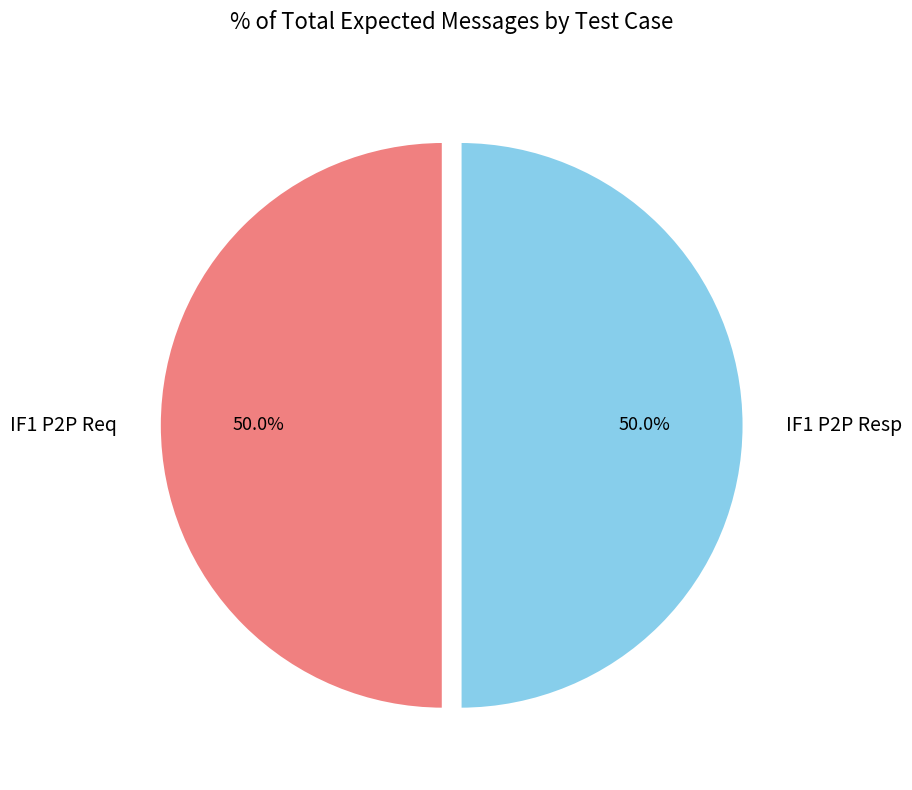

How many slices are in this pie chart?

2